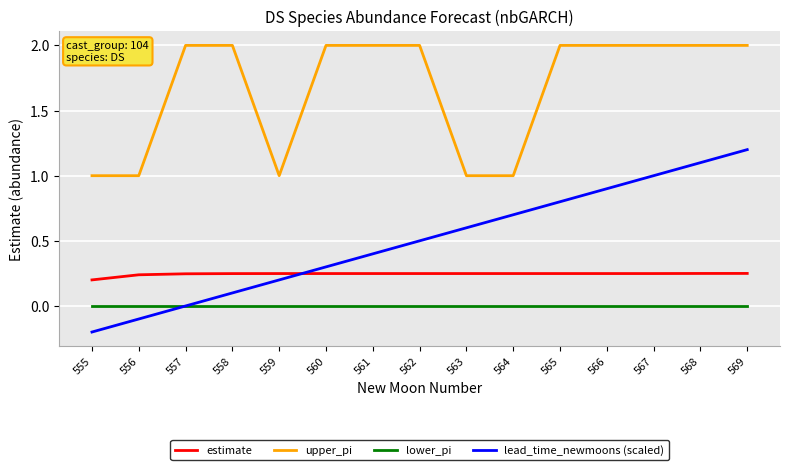

How many values in the upper_pi series are below 2?

5